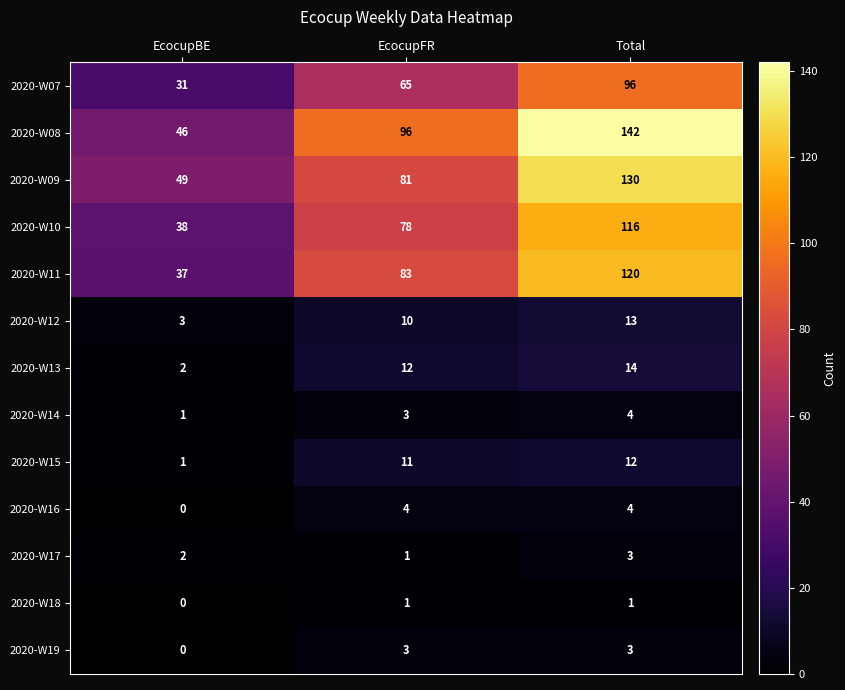

What is the minimum value for 2020-W11?

37